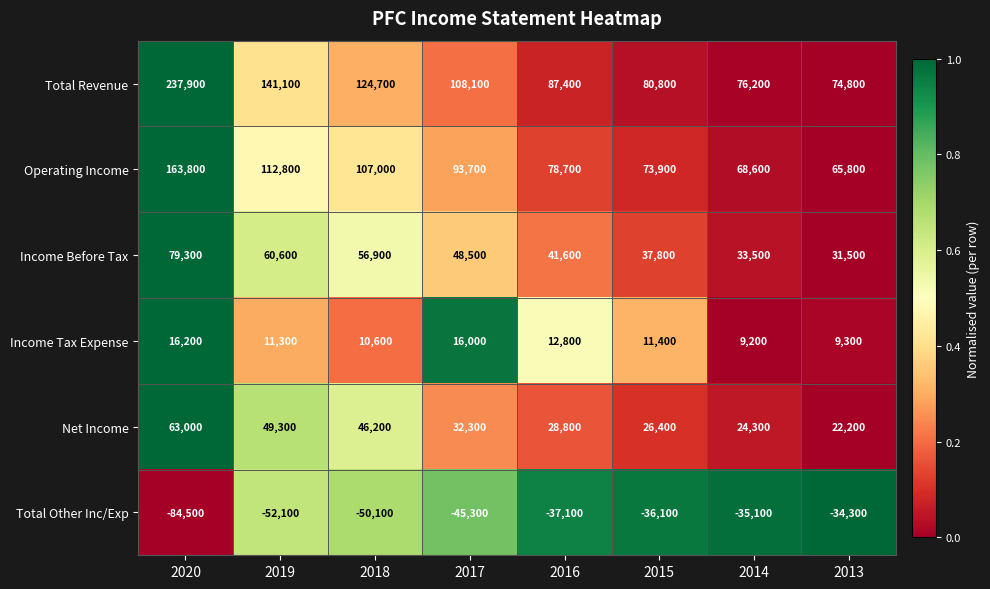

Where is Income Tax Expense nearest to the value 12700?

2016